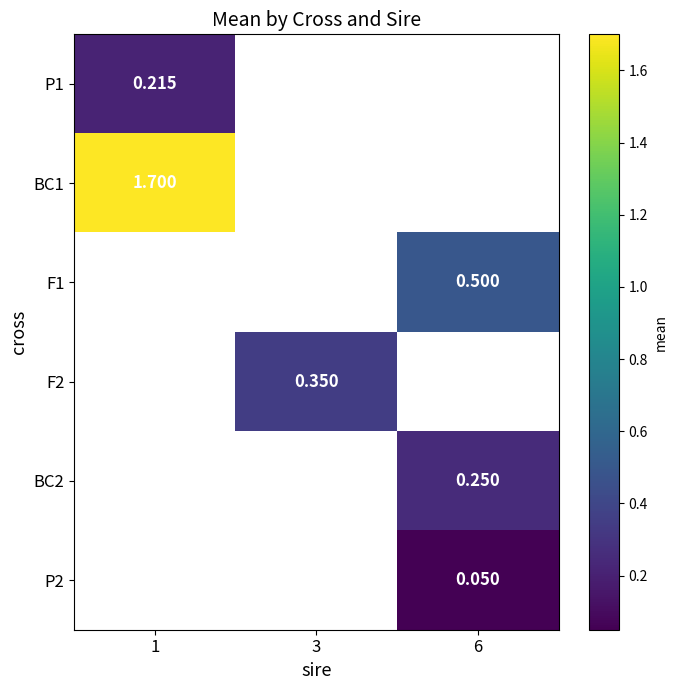

Which category has the highest value across all series?

1